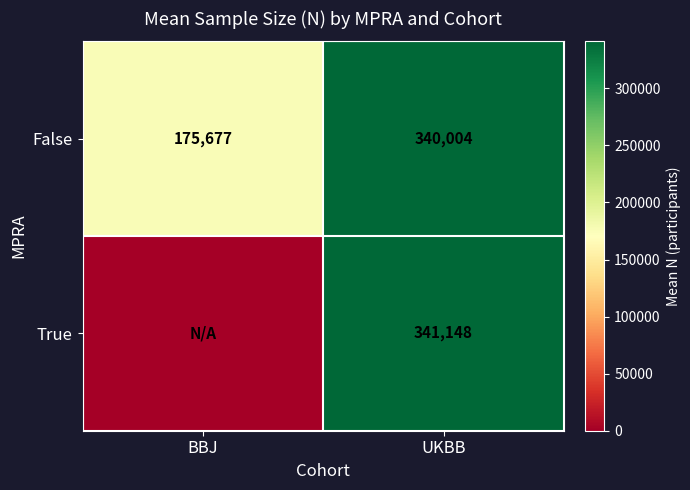

What is the sum of the False values at UKBB and BBJ?

515681